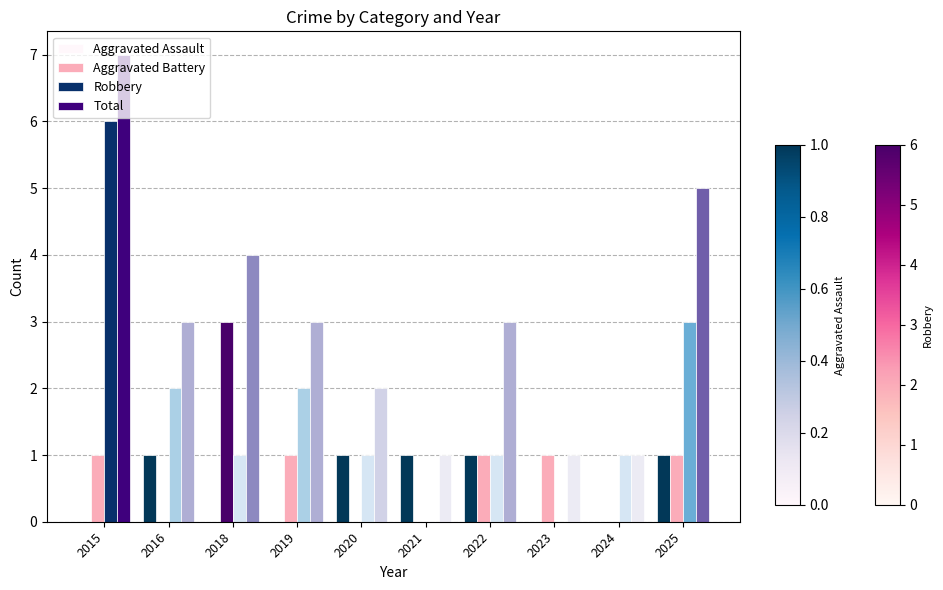

How many groups of bars are there?

10